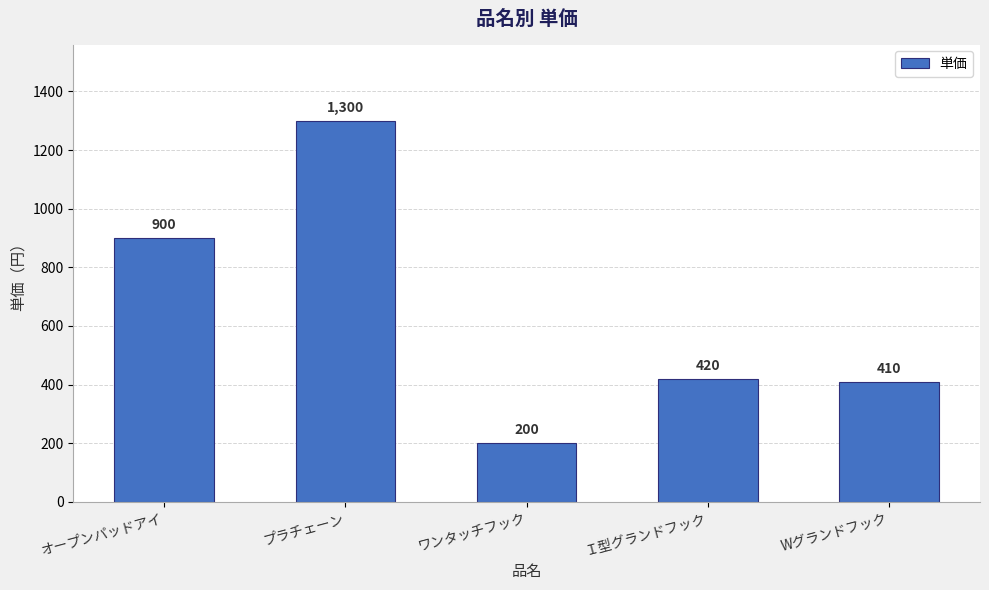

What is the difference between the second highest and second lowest values?

490